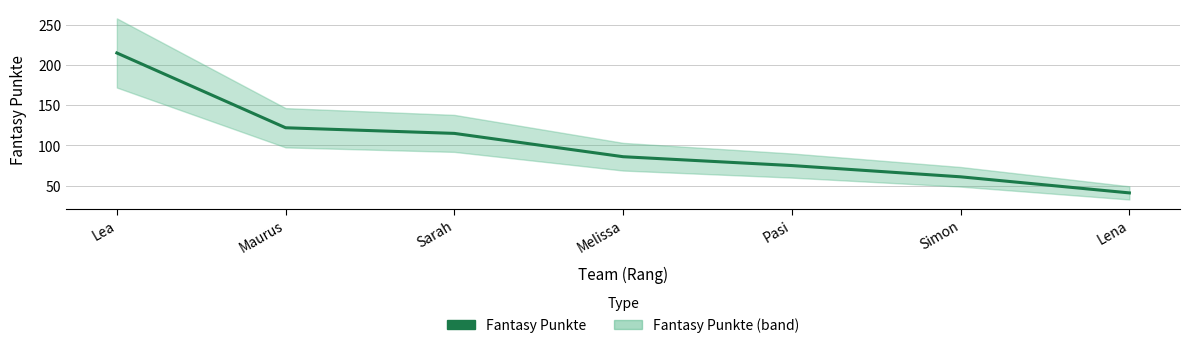

What position from the left is Maurus?

2